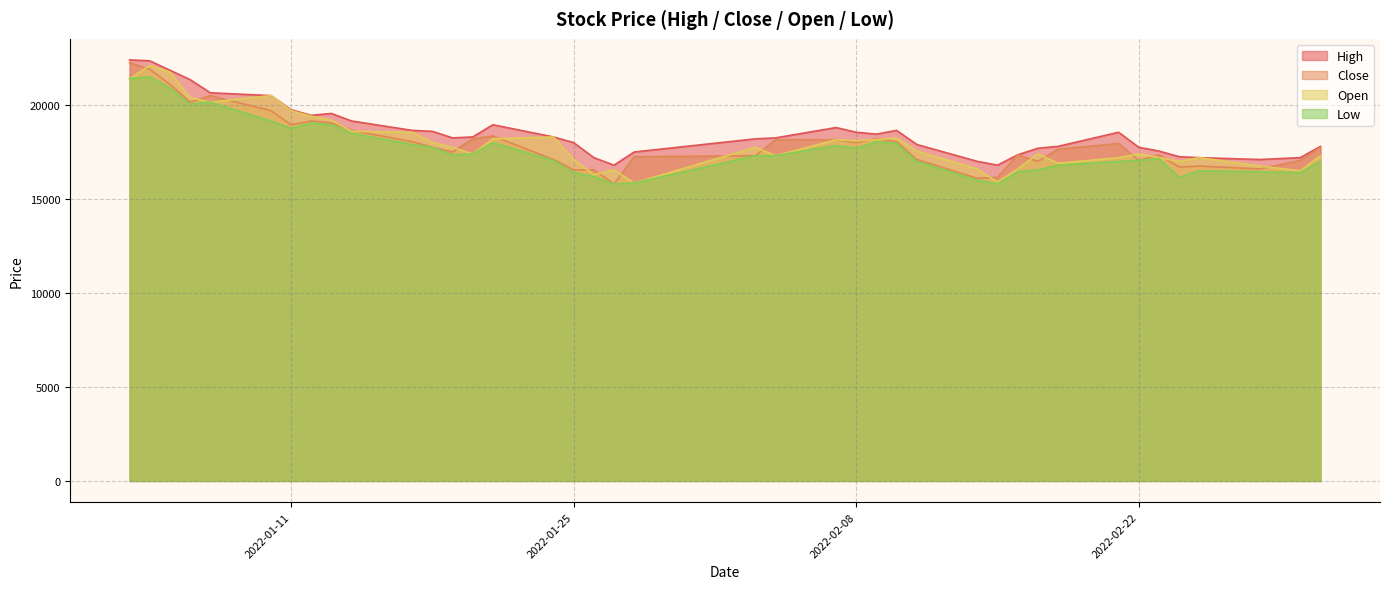

What is the label of the 23rd point from the left?

2022-02-07